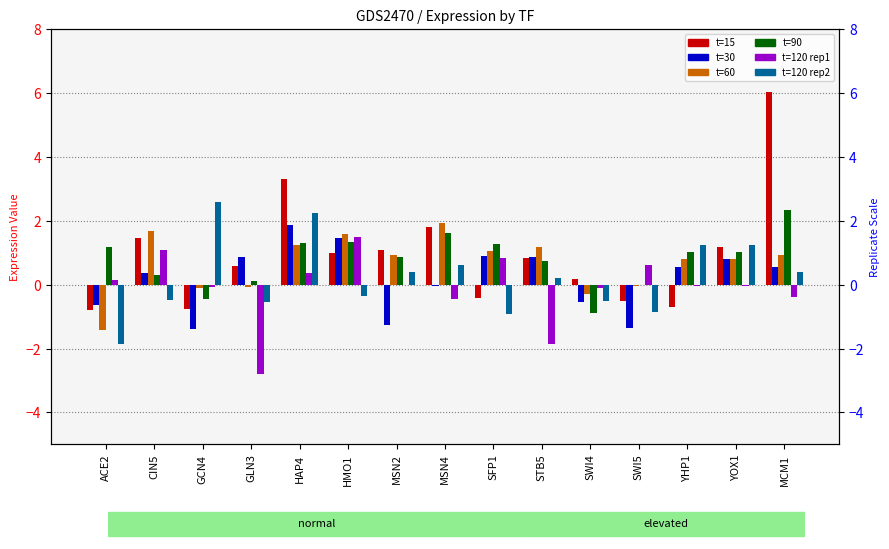

What is the difference between the maximum and minimum values in the t60_rep1 series?

3.2